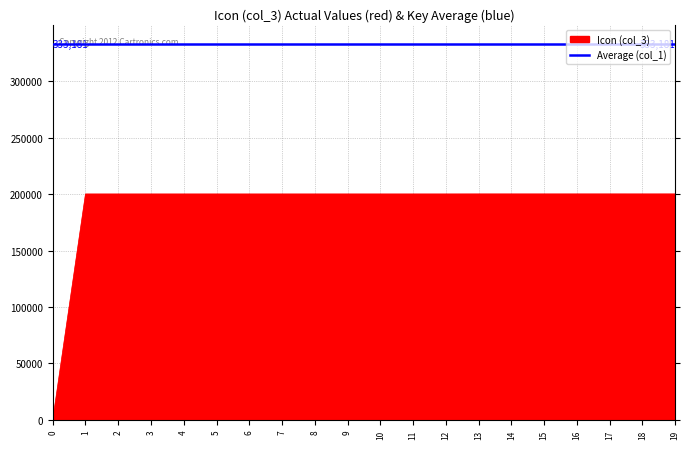

True or false: the data shows 65215 at 1.

False